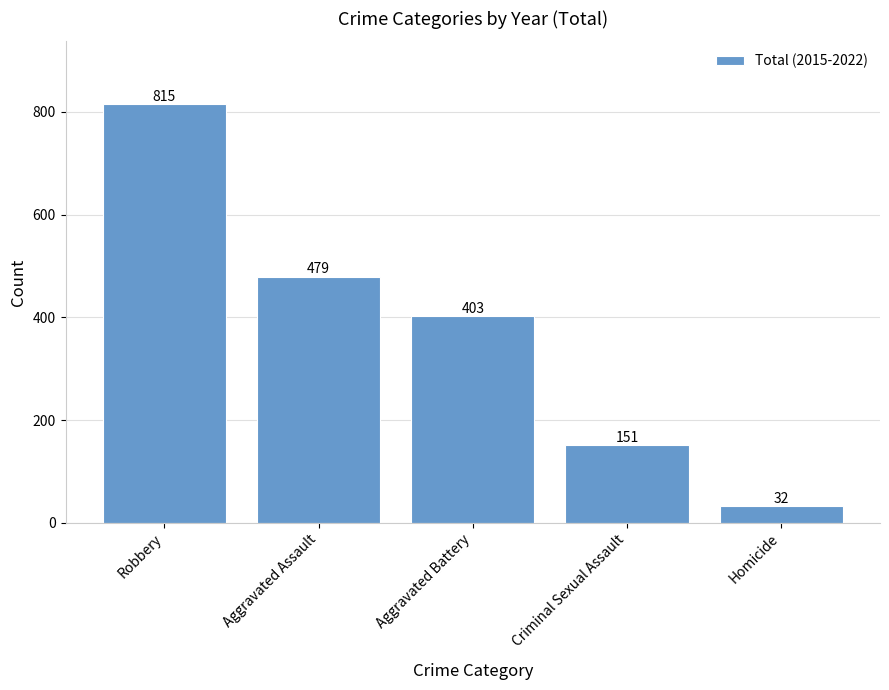

True or false: the data shows 32 at Homicide.

True